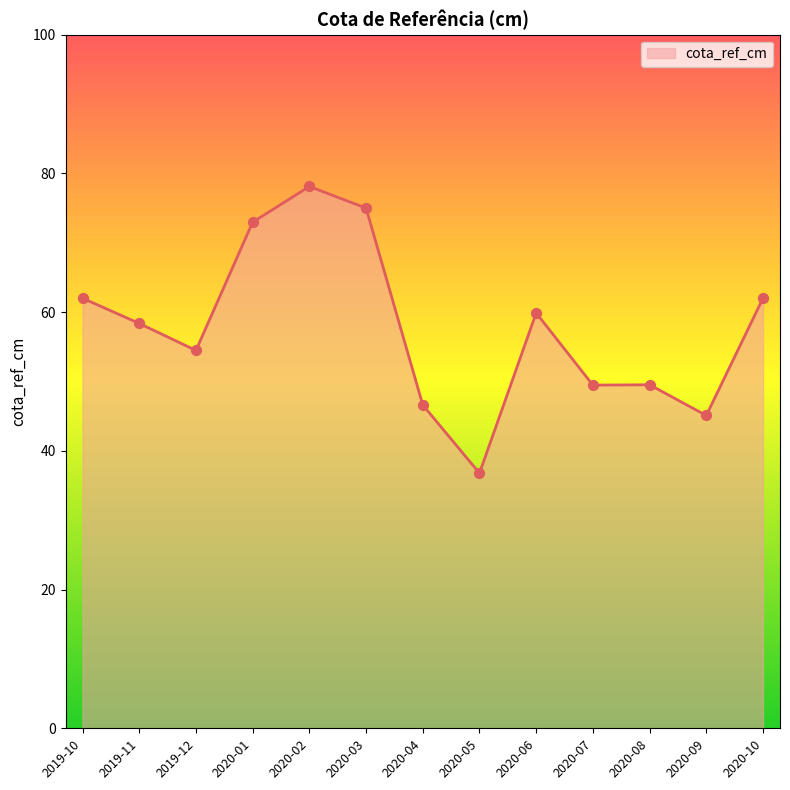

What is the change in value from 2019-10 to 2020-09?

-16.9